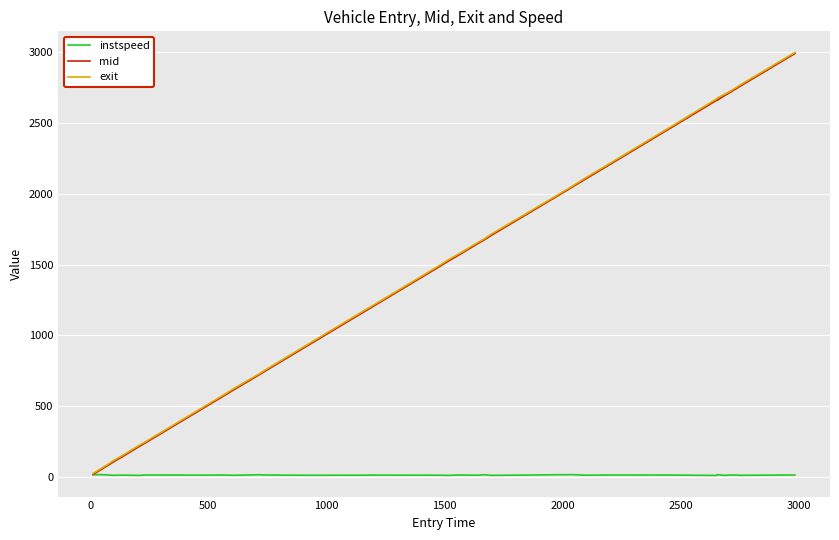

Does the chart have visible grid lines?

Yes